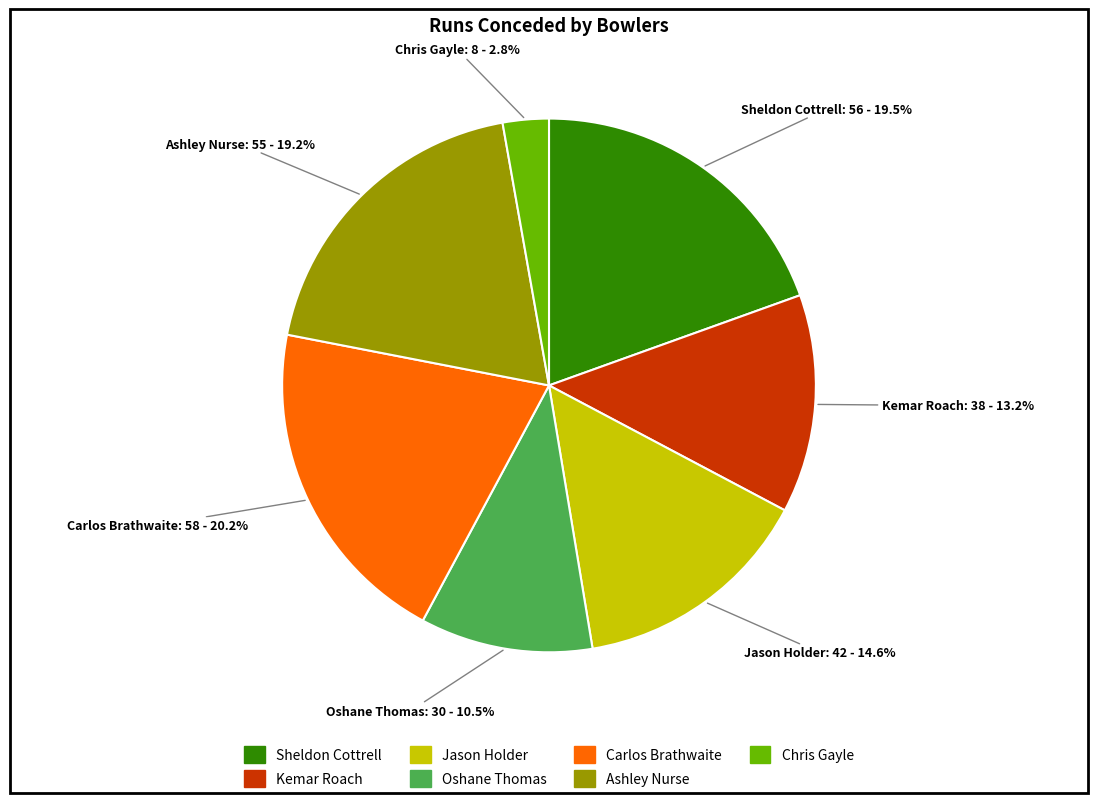

What is the ratio of the value at Ashley Nurse to the value at Jason Holder?

1.3